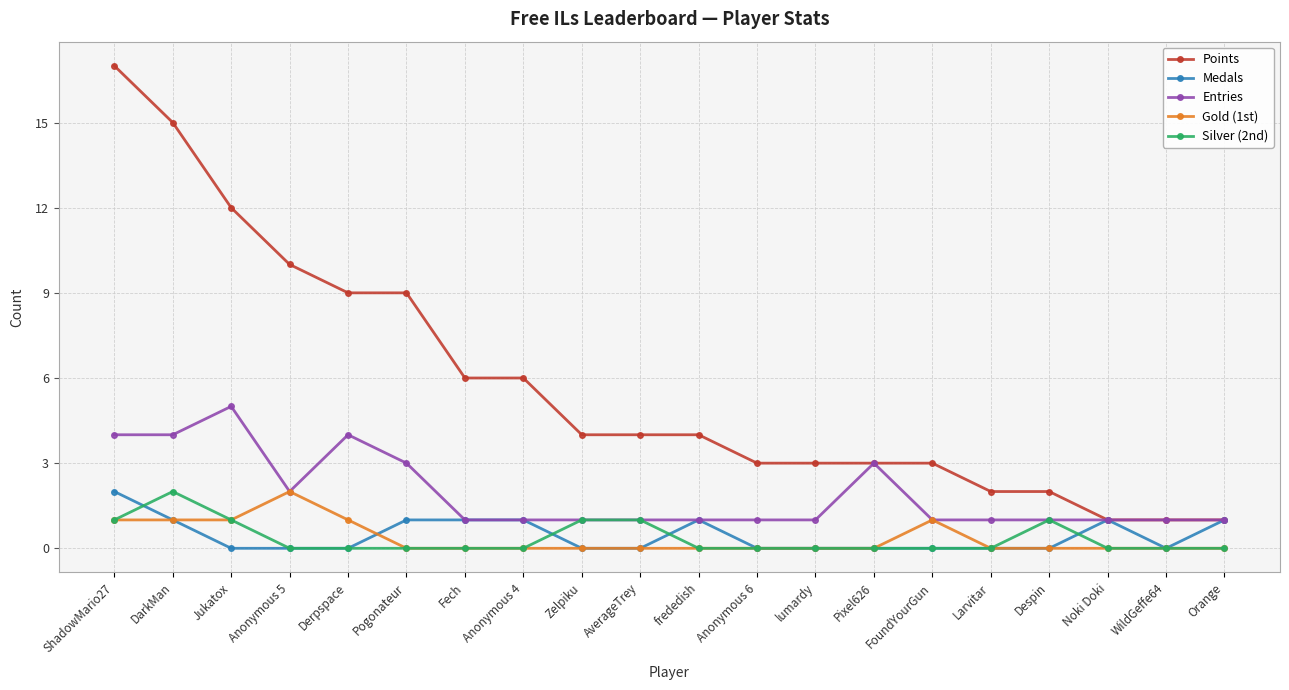

How many lines are shown in the chart?

5